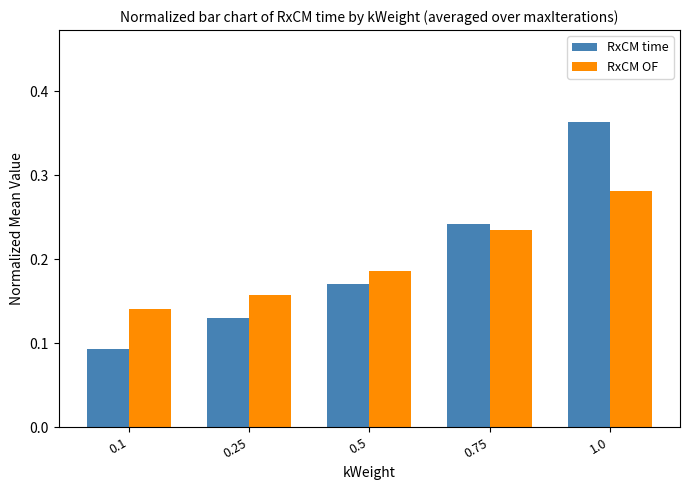

How many bars are there in each group?

2